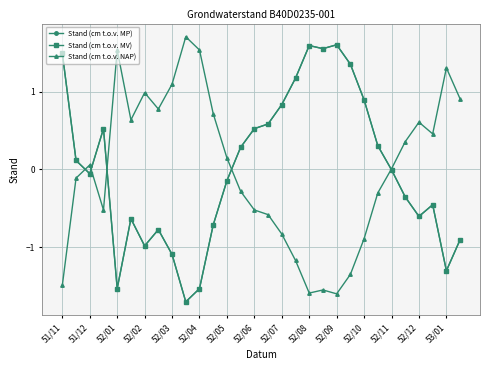

Is this an area chart (filled region under the line)?

No